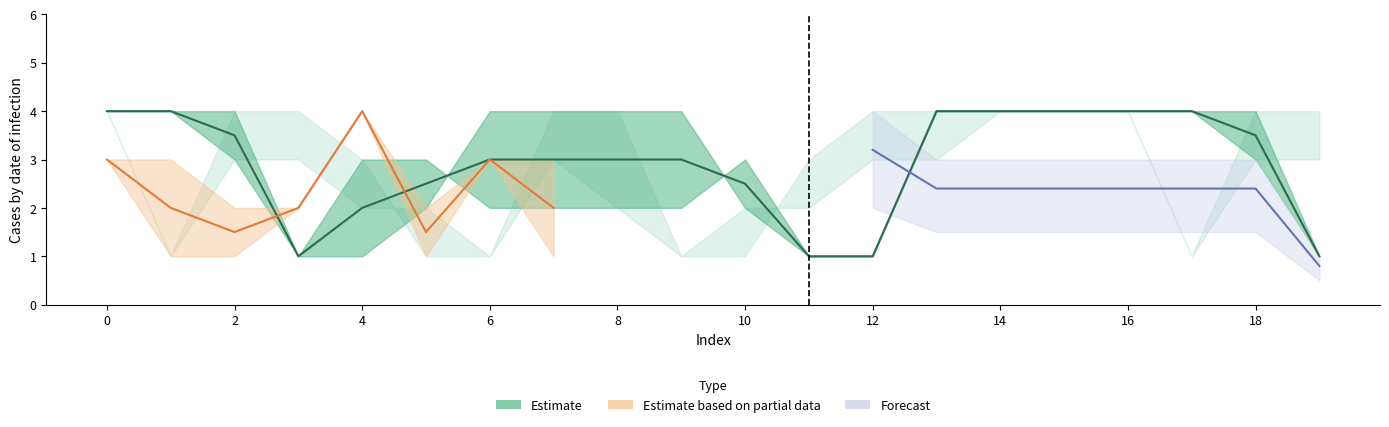

Does the chart display data point markers on the line(s)?

No